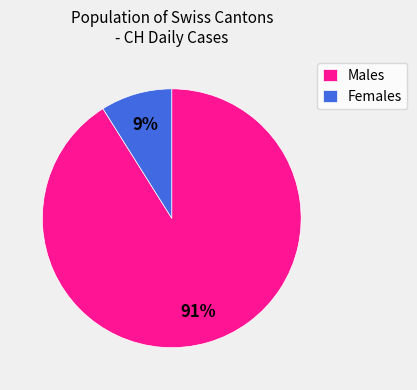

Between Females and Males, which is larger?

Males